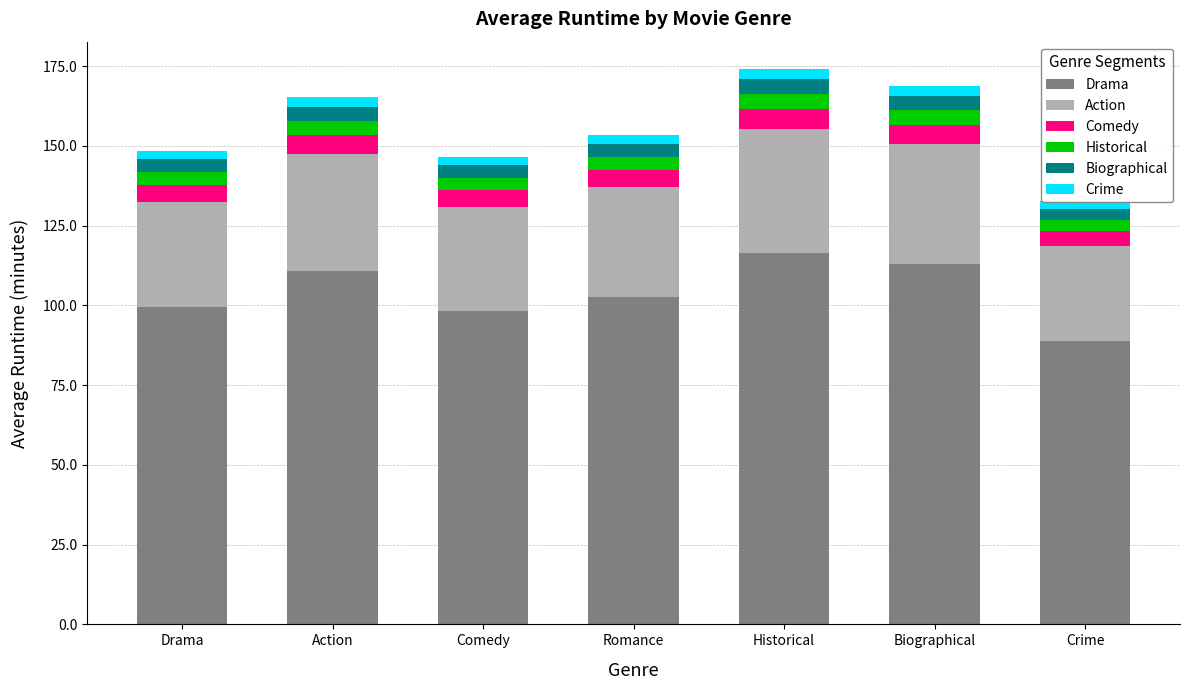

Does the chart contain any negative values?

No